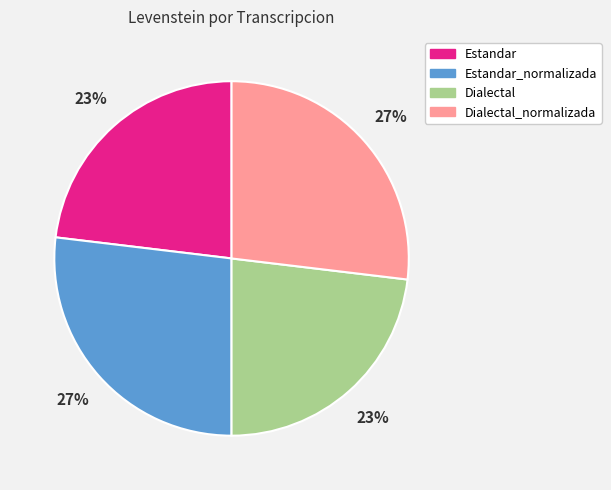

How many slices are in this pie chart?

4